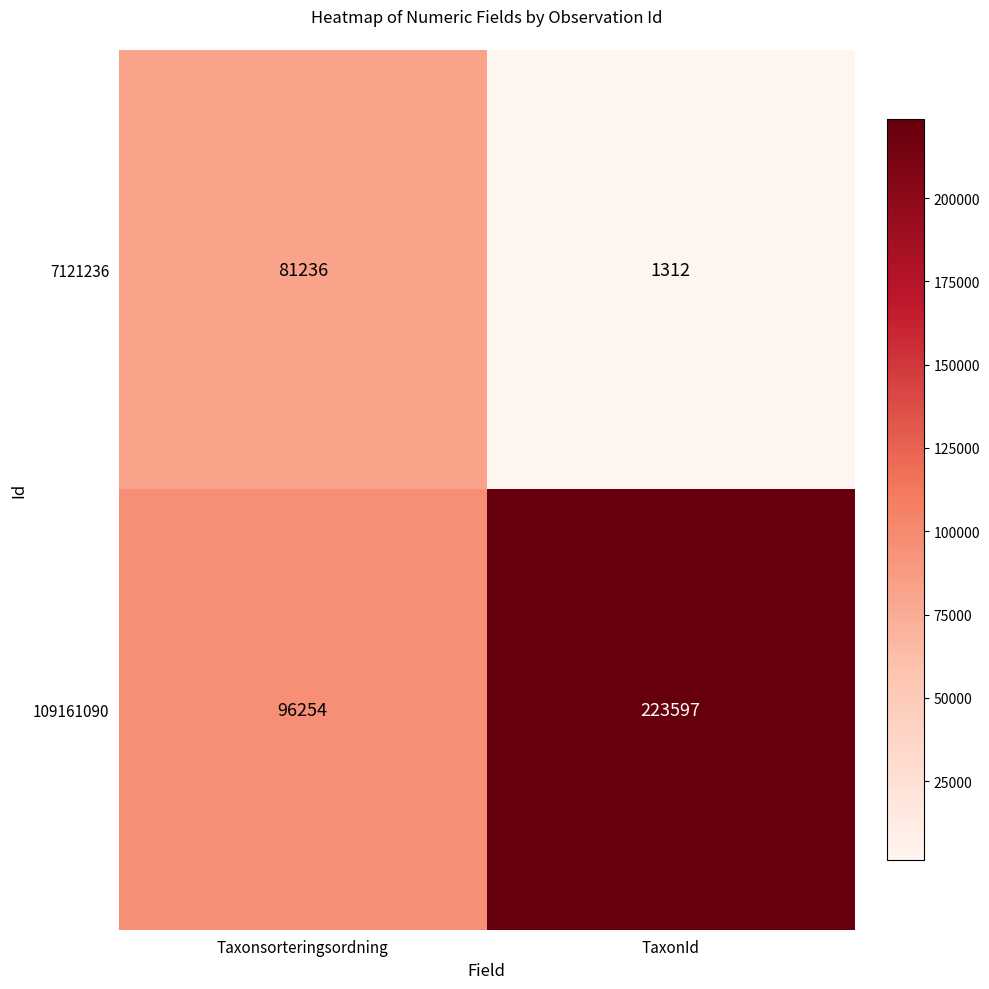

What is the spread (max minus min) of values at TaxonId?

222285